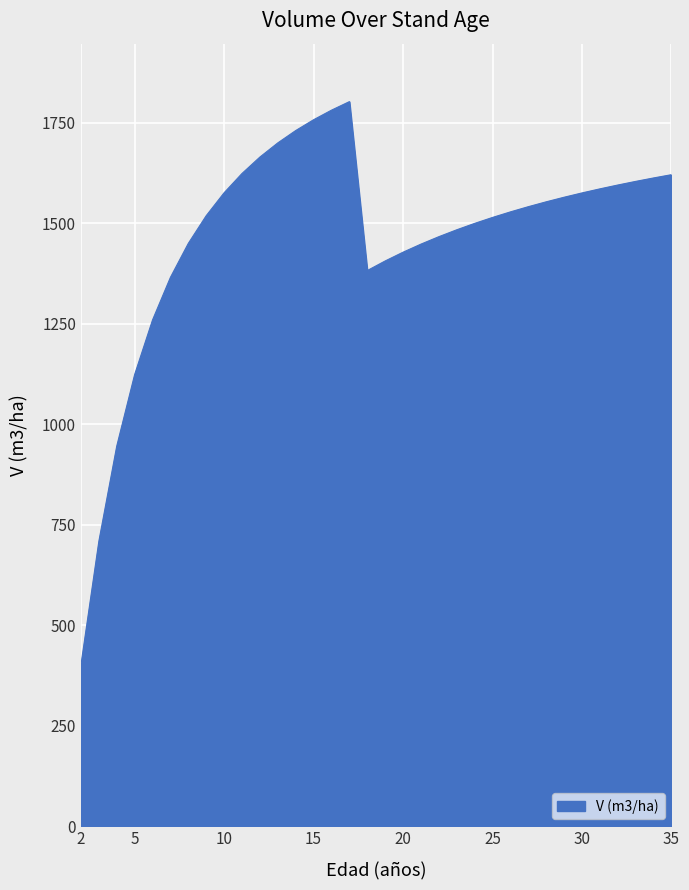

What is the greatest value displayed?

1802.4